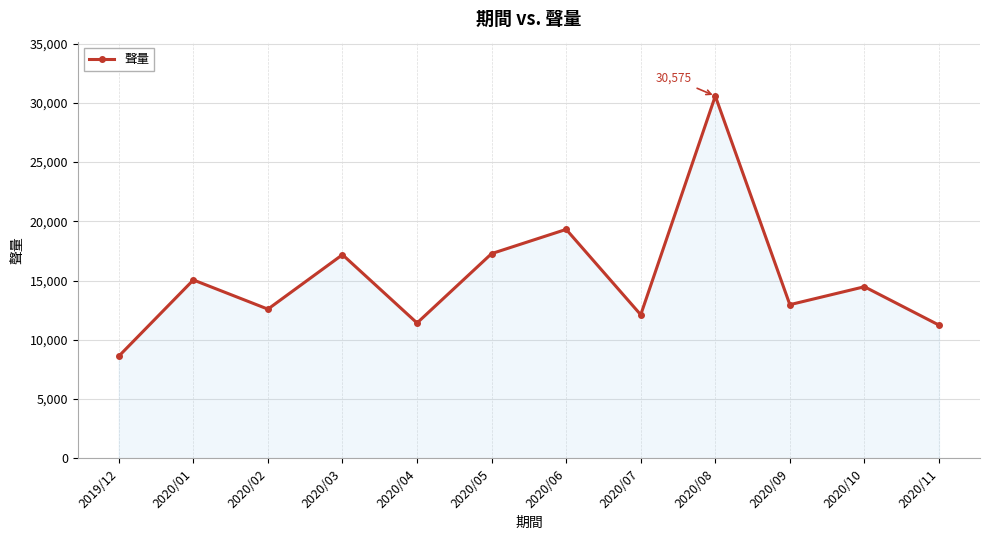

Approximately how many times larger is the value at 2019/12 compared to 2020/10?

0.6